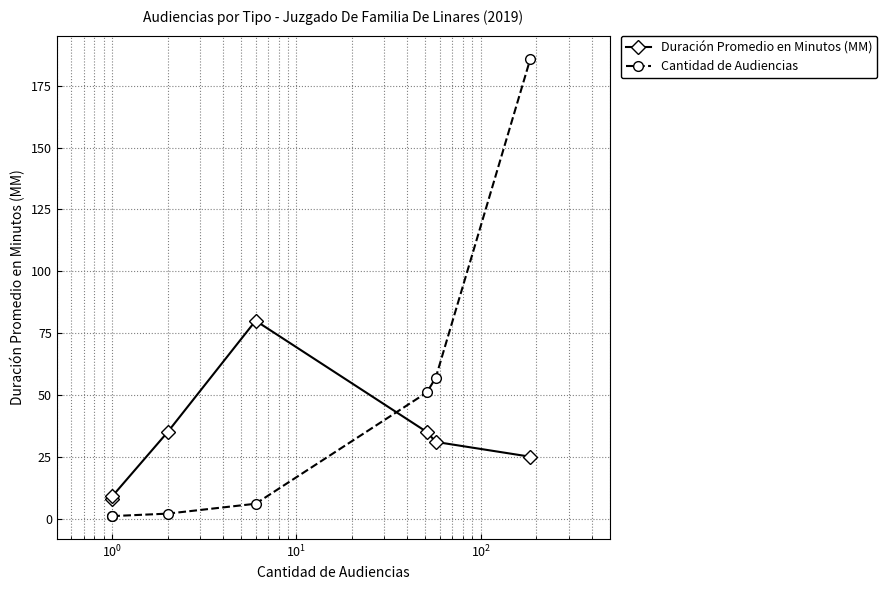

Is this an area chart (filled region under the line)?

No